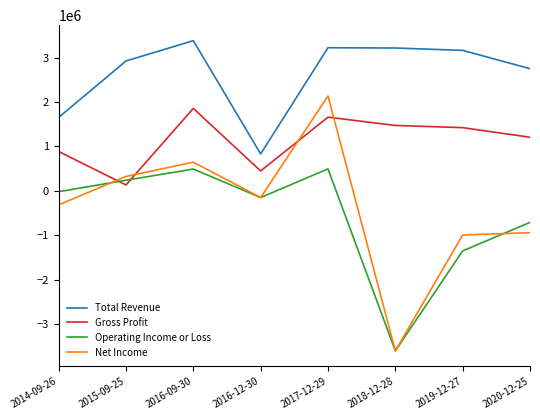

The value of Net Income at 2019-12-27 is -1469368. True or false?

False